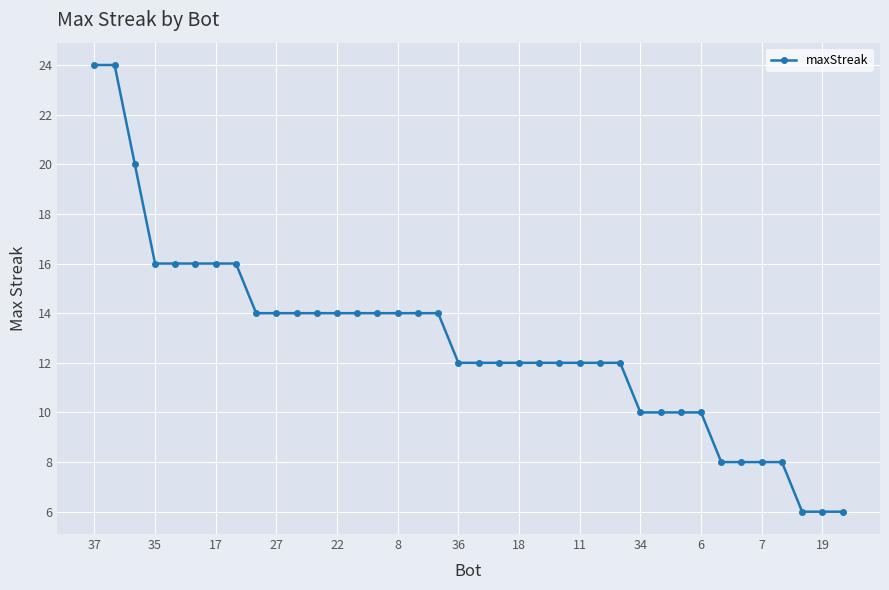

What is the smallest value displayed?

6